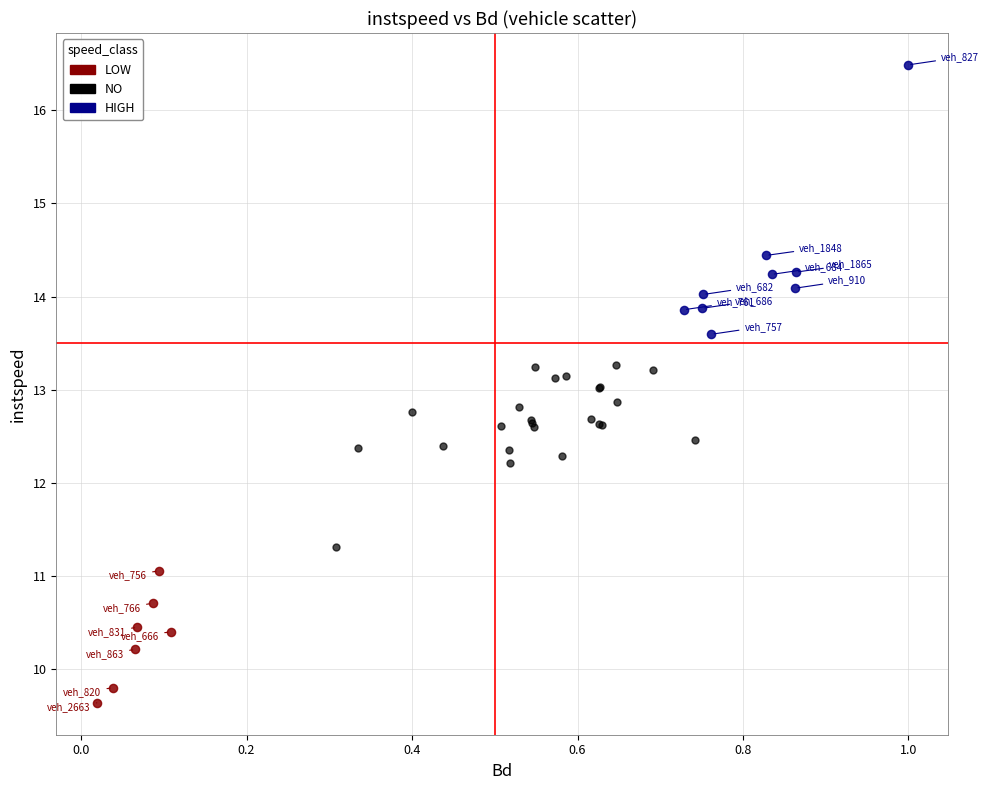

Which series contains the highest Y value?

HIGH